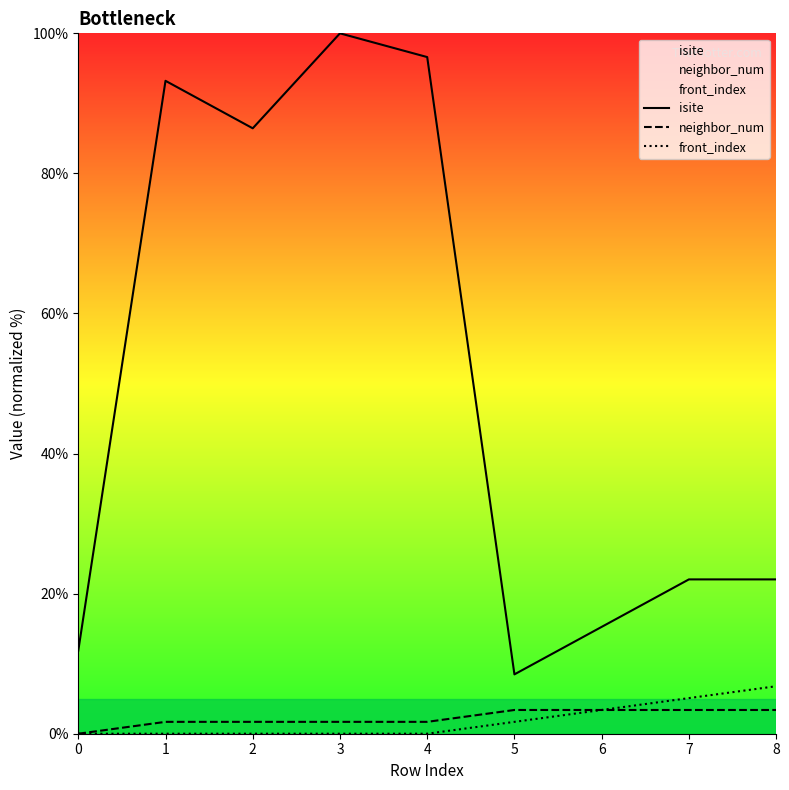

What is the difference between the second highest and second lowest values in the neighbor_num series?

1.7